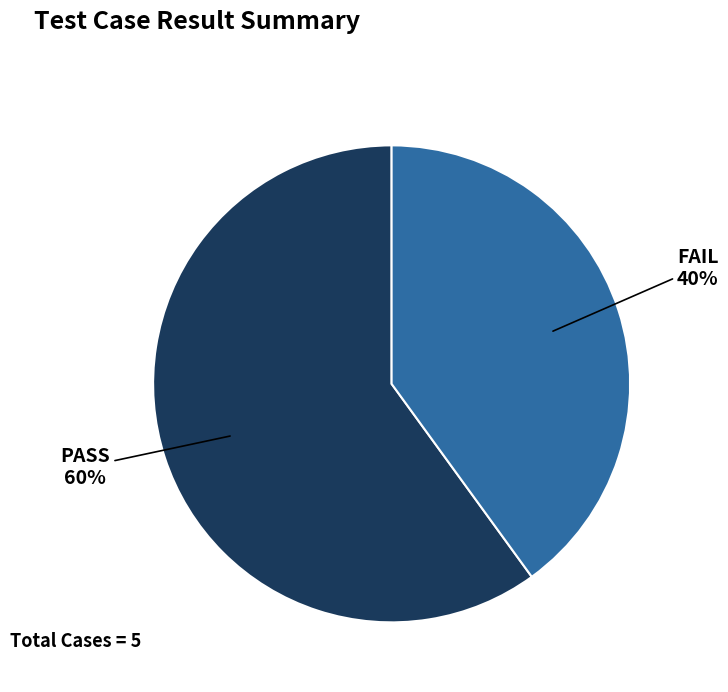

To the nearest percent, what is the average slice percentage?

50%